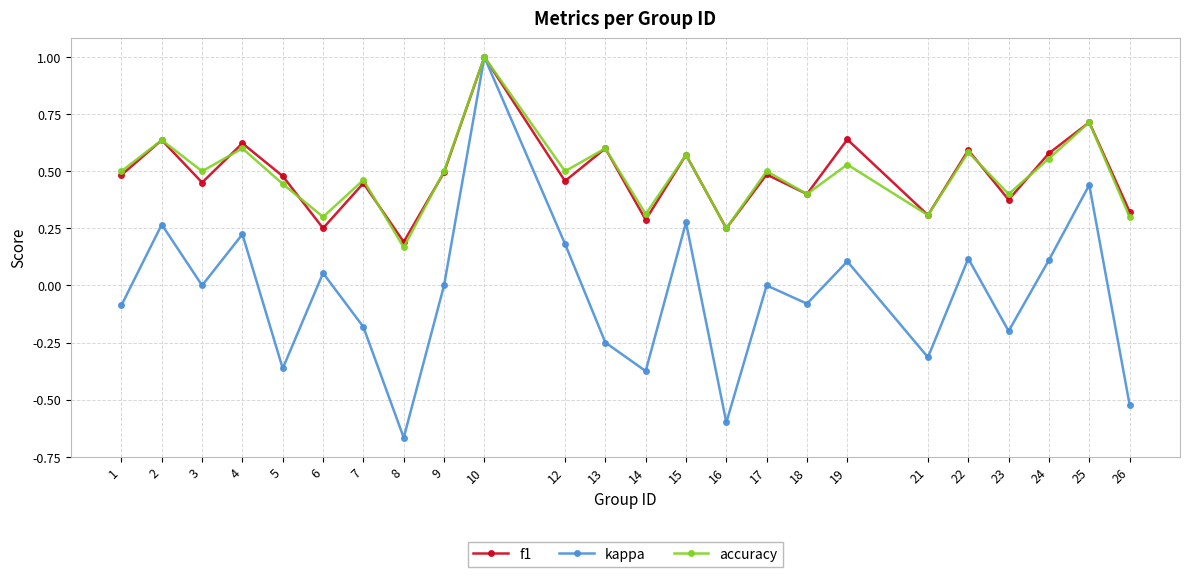

What is the difference between the maximum and minimum values in the f1 series?

0.8